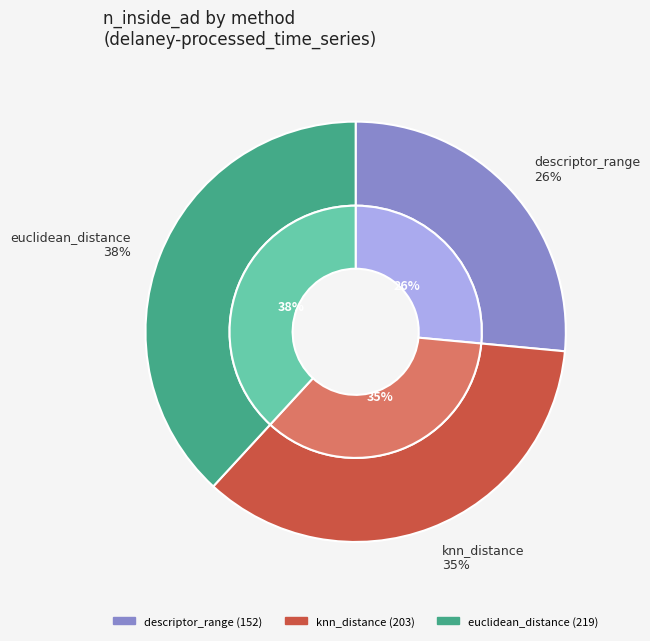

The knn_distance slice represents 25% of the pie. True or false?

False